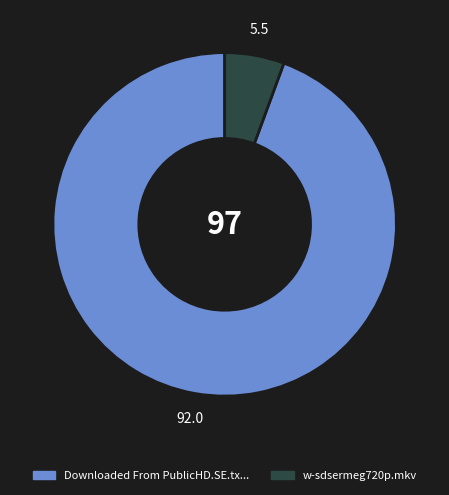

Between w-sdsermeg720p.mkv and Downloaded From PublicHD.SE.tx..., which is larger?

Downloaded From PublicHD.SE.tx...